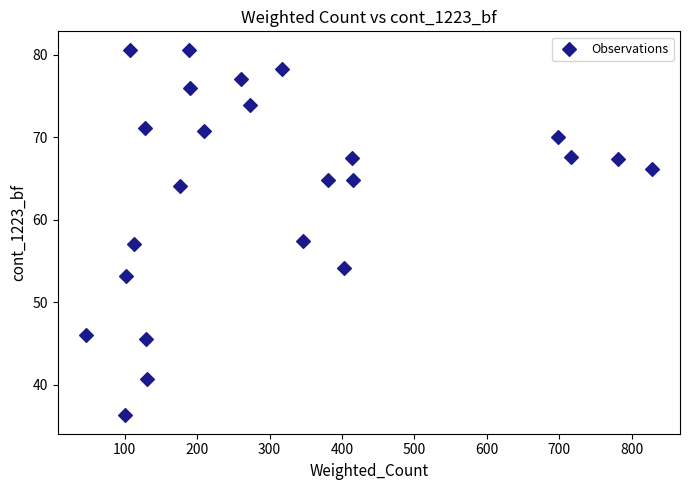

What is the range of Y values (max minus min)?

44.3